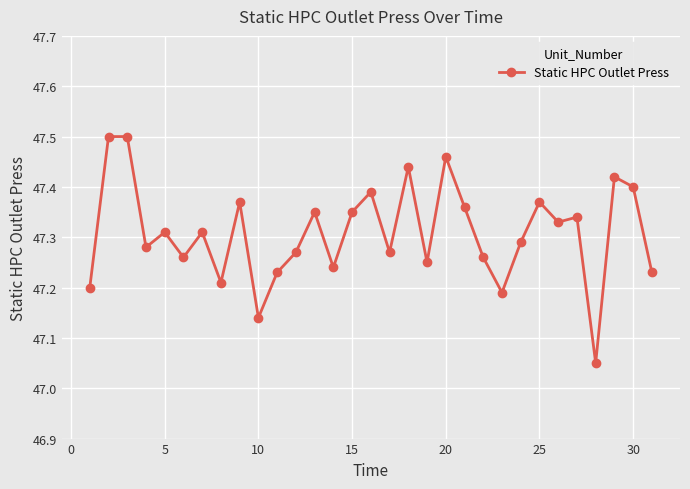

What is the sum of all values?

1466.6